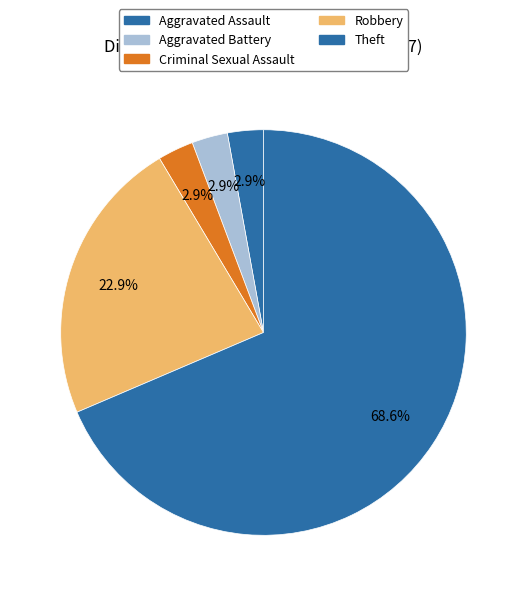

Rank the categories by value from lowest to highest.

Aggravated Assault, Aggravated Battery, Criminal Sexual Assault, Robbery, Theft